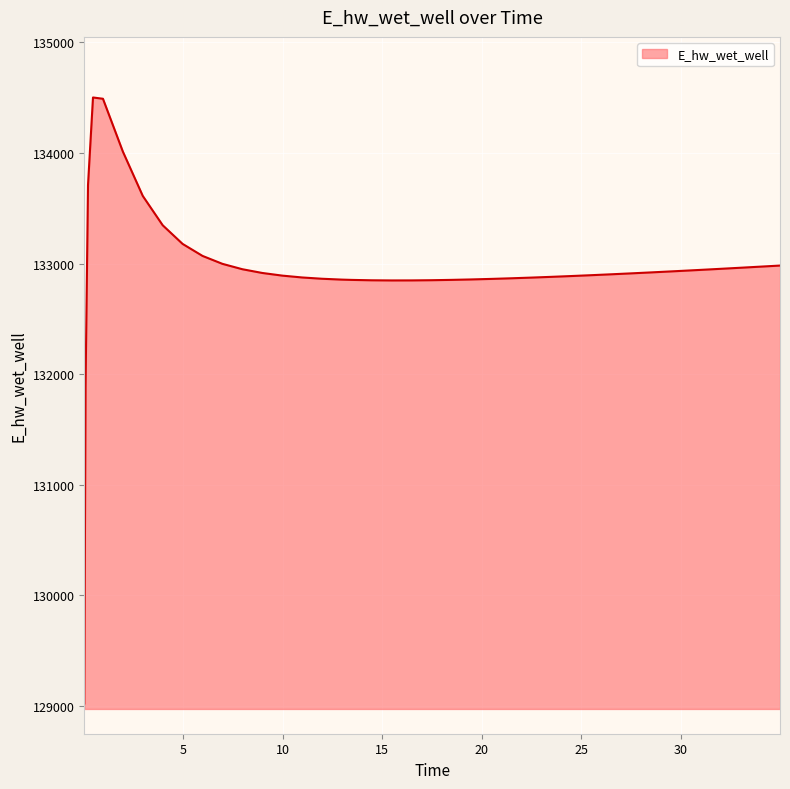

What is the difference between the maximum and minimum values?

5478.4